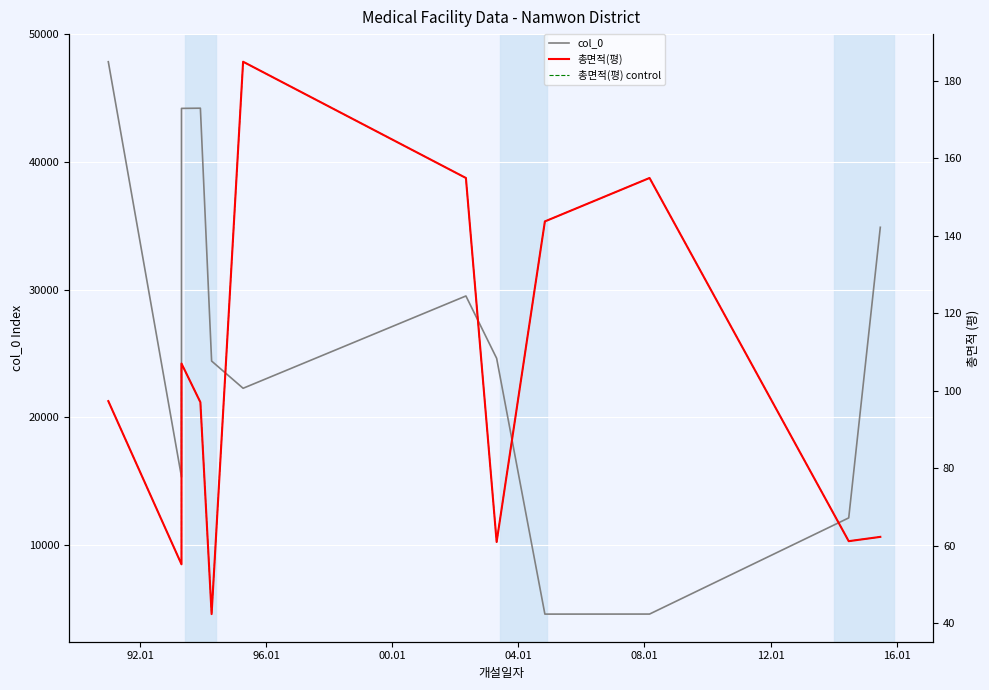

List the series in order of their peak value, lowest first.

총면적(평), 총면적(평) control, col_0